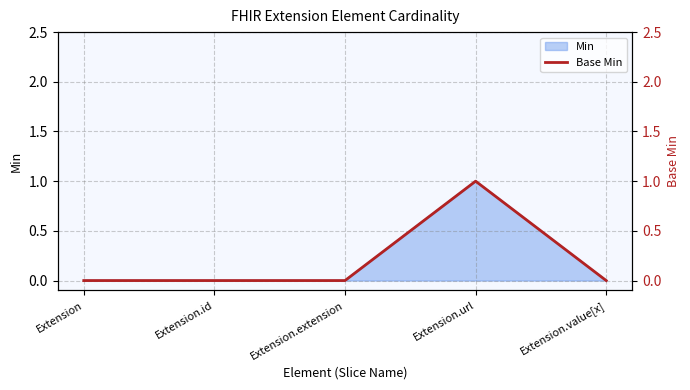

Reading left to right, extract all data points from this chart.

Extension=0	Extension.id=0	Extension.extension=0	Extension.url=1	Extension.value[x]=0